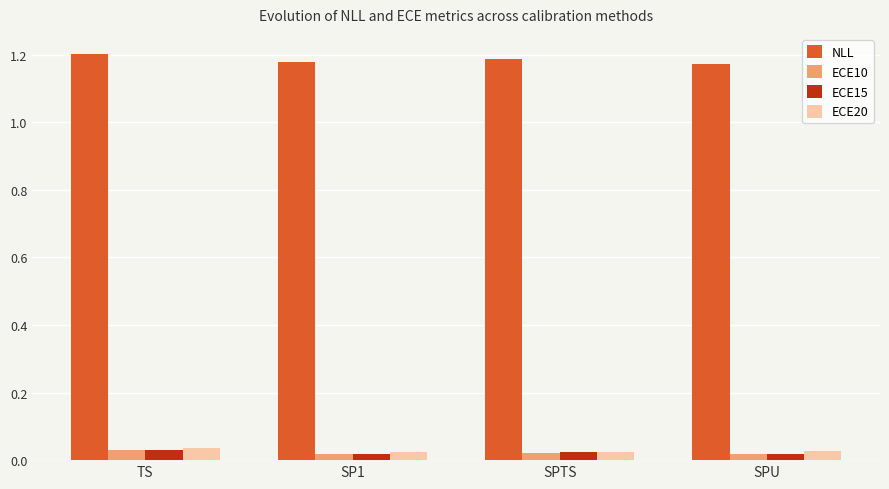

What is the label of the 3rd bar from the left?

SPTS